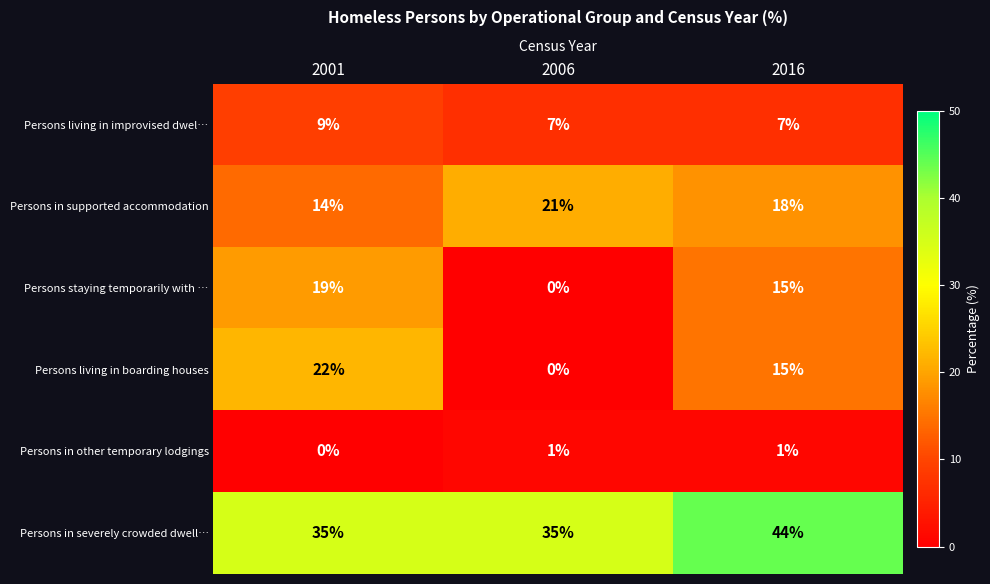

At 2001, list the series in order from largest to smallest.

Persons in severely crowded dwell…, Persons living in boarding houses, Persons staying temporarily with …, Persons in supported accommodation, Persons living in improvised dwel…, Persons in other temporary lodgings